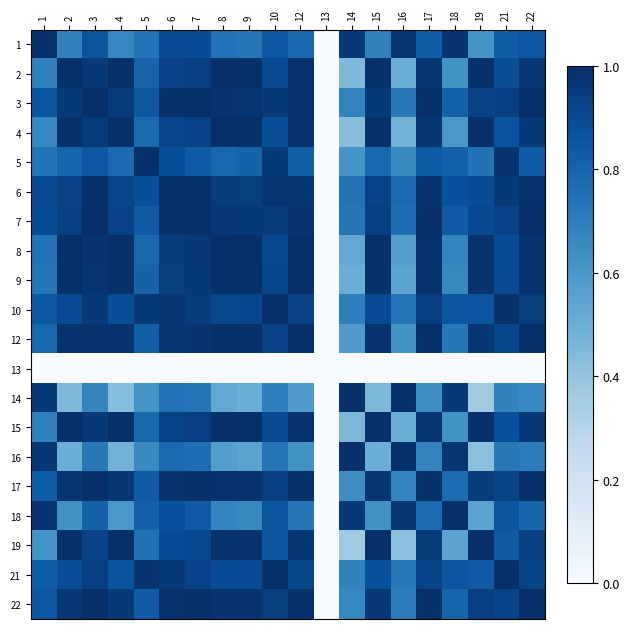

Count the number of data series in this chart.

20